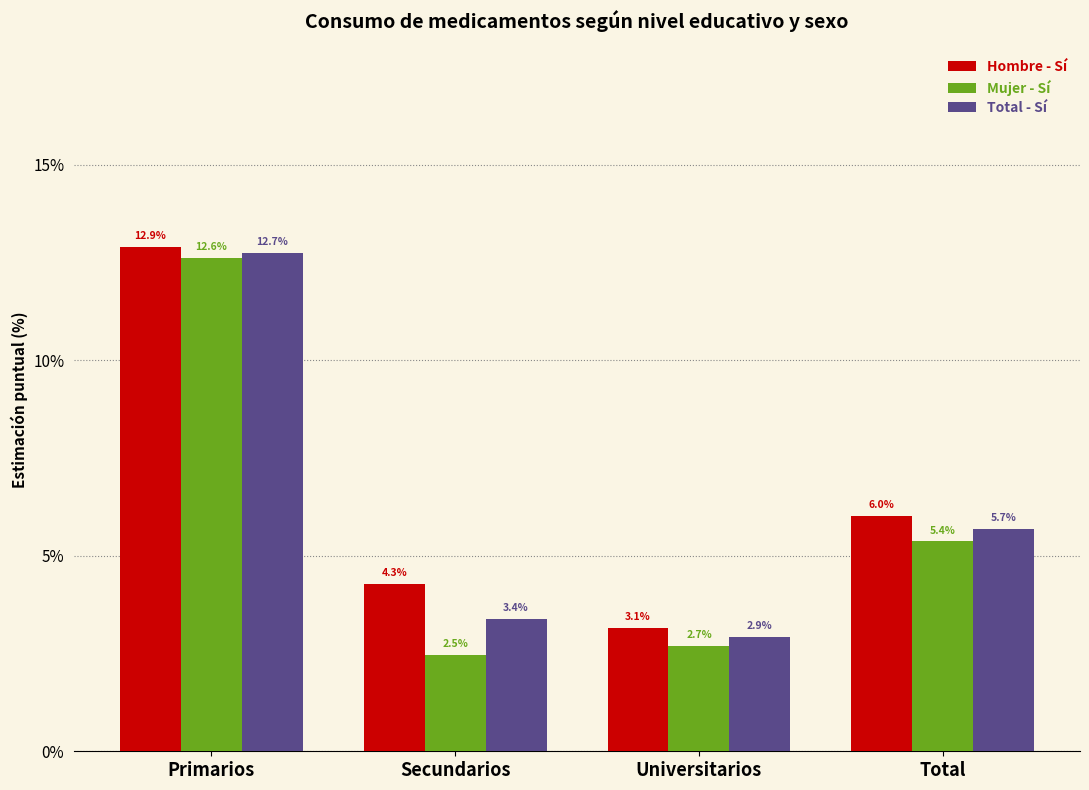

Reading right to left, what are all the values shown in this chart?

Hombre - Sí: 6.0	3.1	4.3	12.9
Mujer - Sí: 5.4	2.7	2.5	12.6
Total - Sí: 5.7	2.9	3.4	12.7